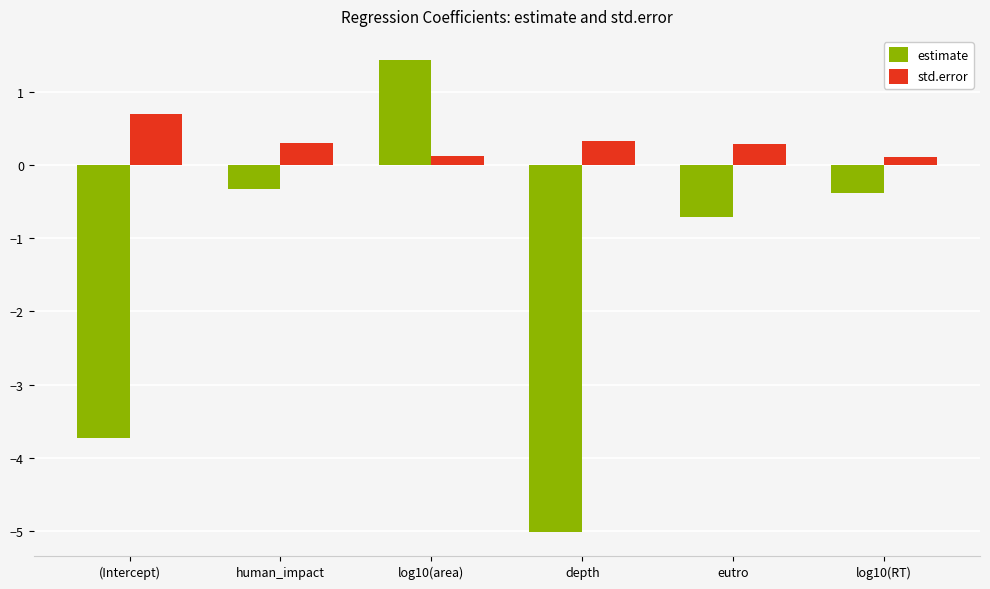

How many categories are shown in the chart?

6